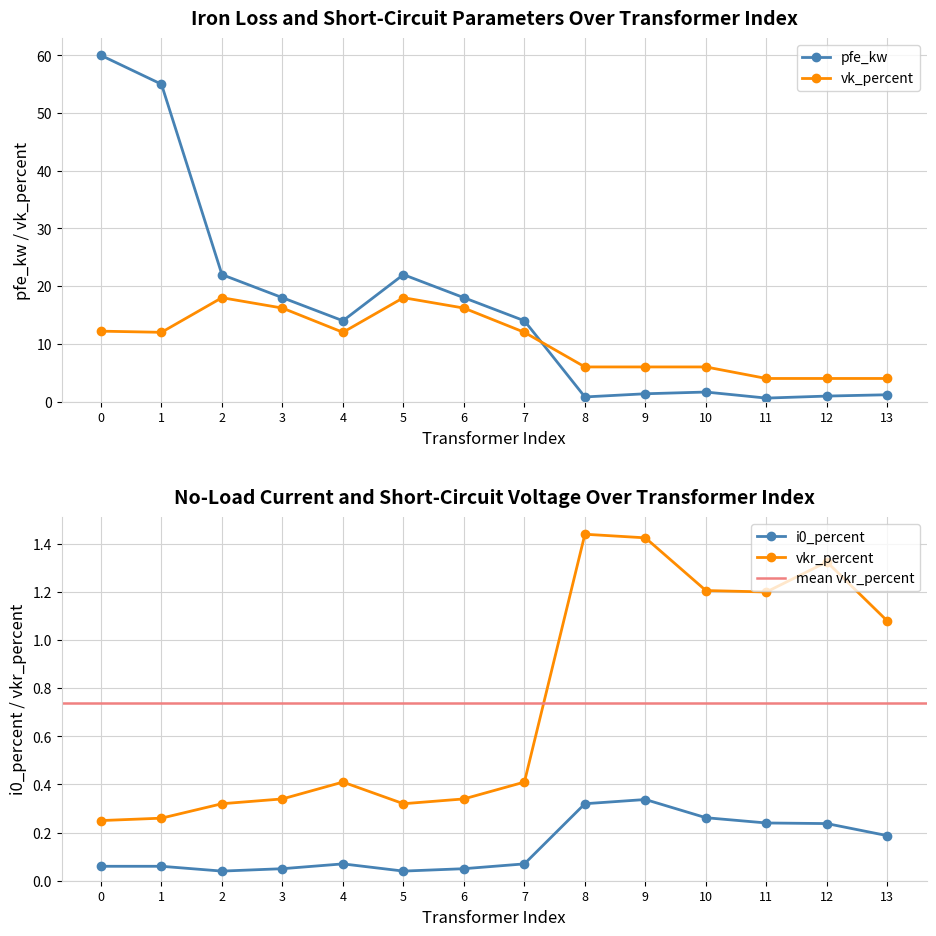

Reading left to right, extract all data points from this chart.

pfe_kw: 60.0	55.0	22.0	18.0	14.0	22.0	18.0	14.0	0.8	1.4	1.6	0.6	0.9	1.2
vkr_percent: 0.2	0.3	0.3	0.3	0.4	0.3	0.3	0.4	1.4	1.4	1.2	1.2	1.3	1.1
i0_percent: 0.1	0.1	0.0	0.1	0.1	0.0	0.1	0.1	0.3	0.3	0.3	0.2	0.2	0.2
vk_percent: 12.2	12.0	18.0	16.2	12.0	18.0	16.2	12.0	6.0	6.0	6.0	4.0	4.0	4.0